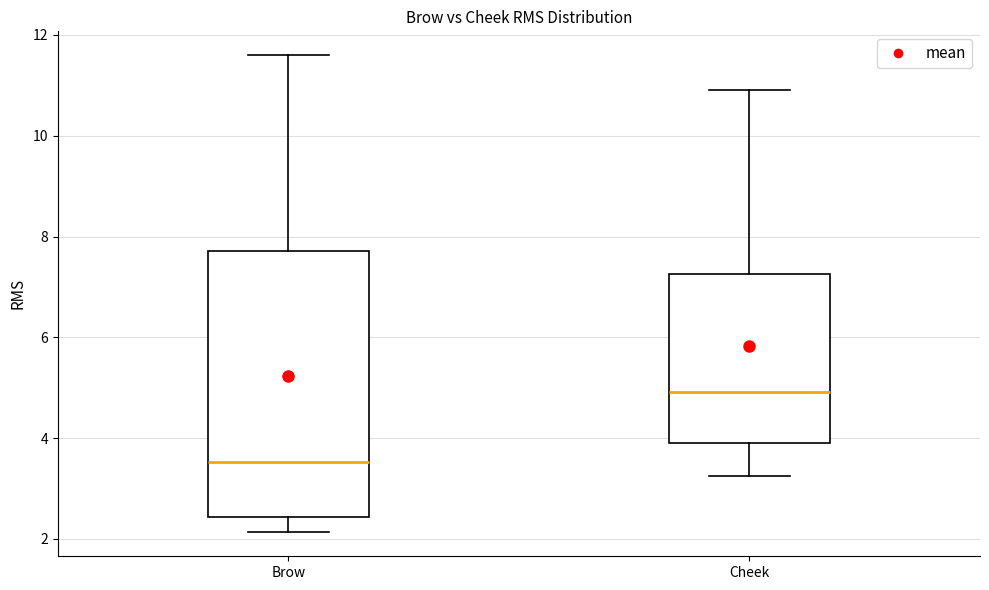

Reading left to right, read every box against the y-axis: the position of its median line, the range the box covers, and the ends of its whiskers. The values are not printed on the chart, so give them approximately, as read against the axis.

Brow: median 3.6, box 2.4 to 7.8, whiskers 2.2 to 11.6
Cheek: median 5.0, box 4.0 to 7.2, whiskers 3.2 to 11.0